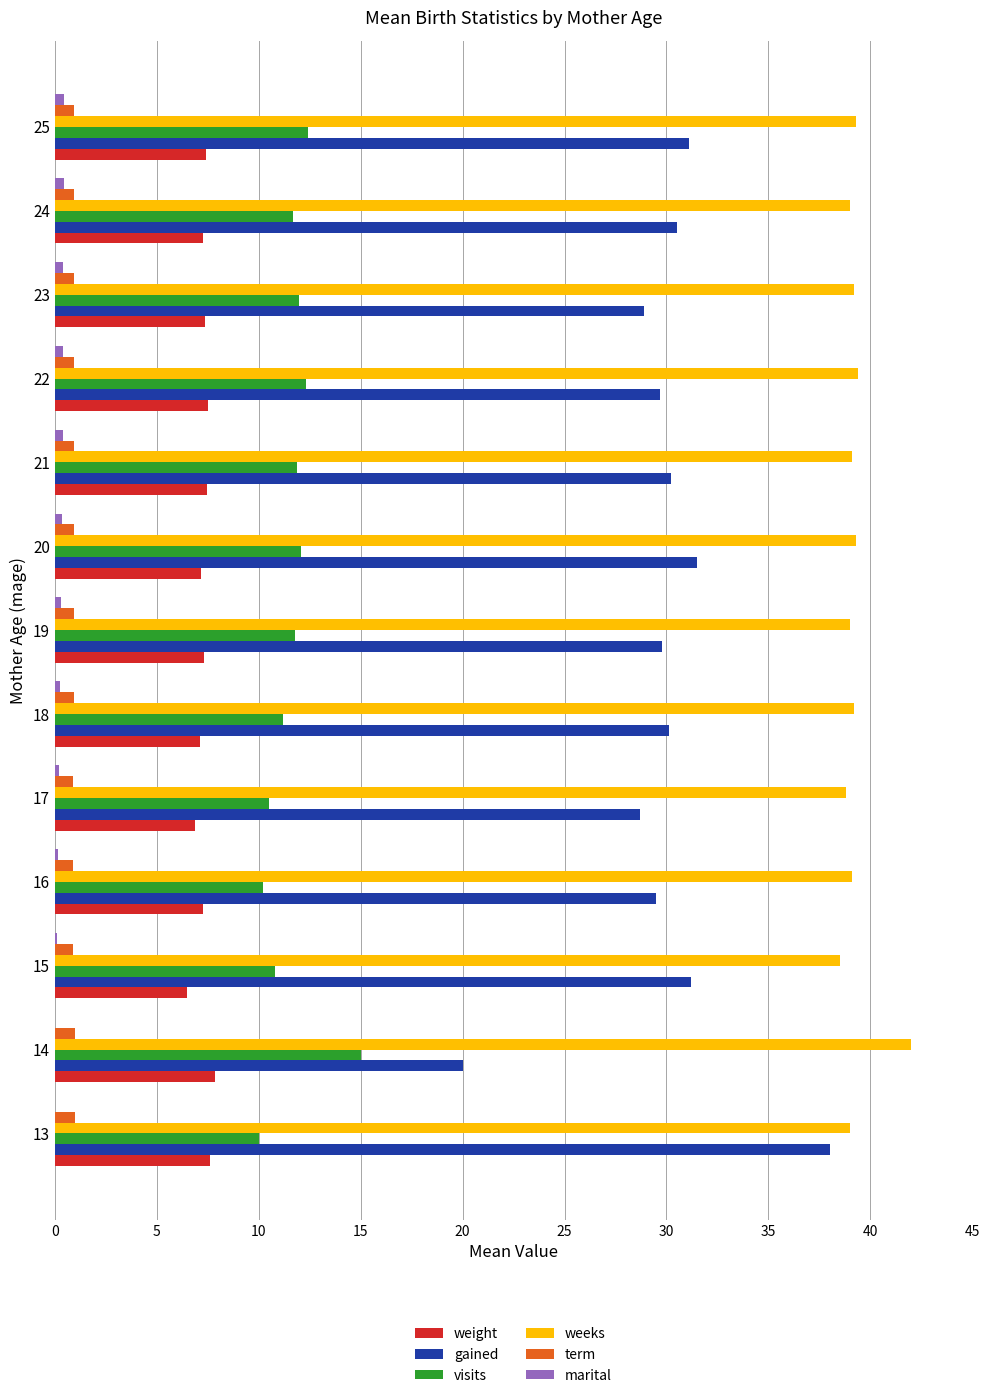

Is the value of term at 13 greater than the value of weeks at 17?

No